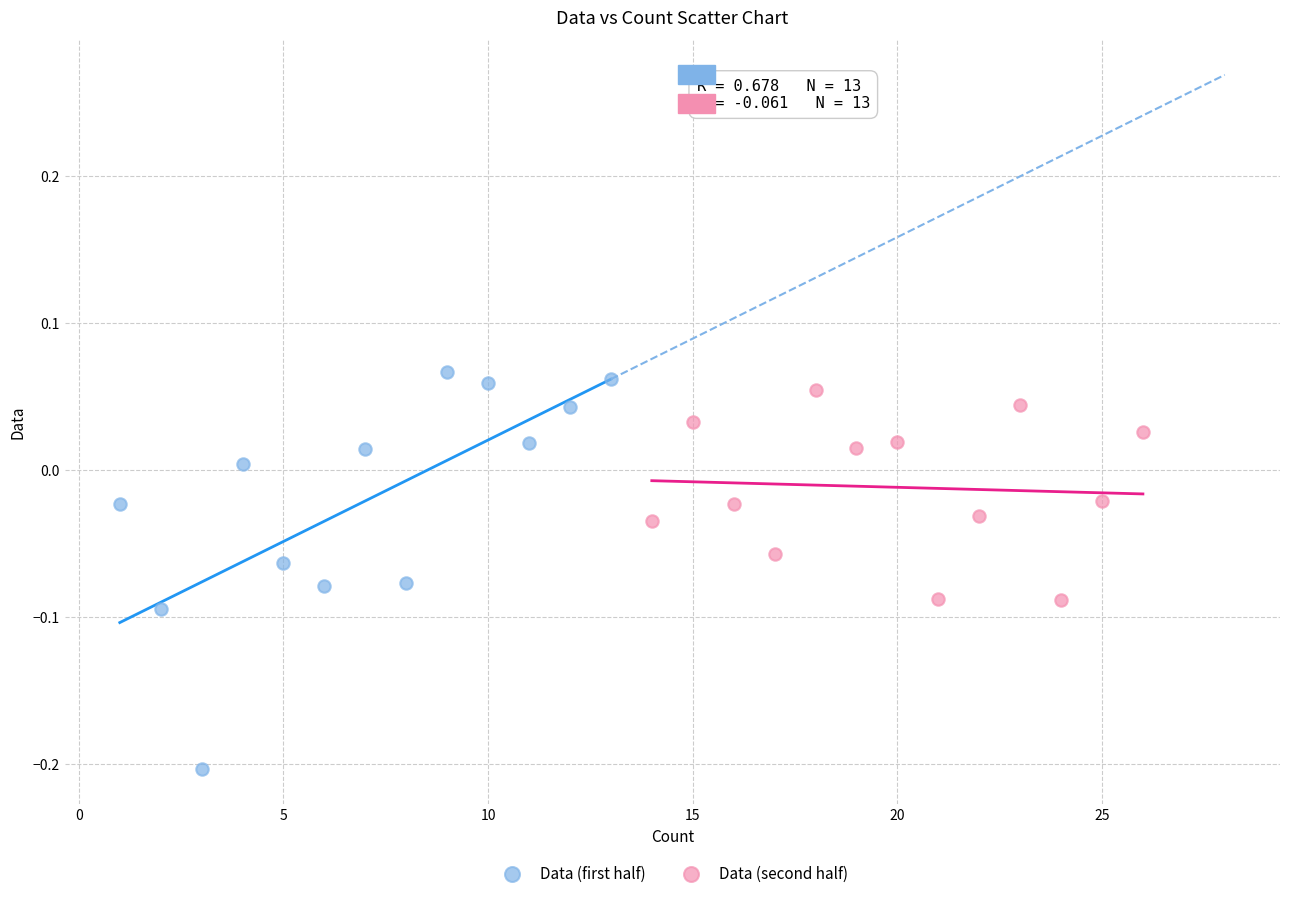

Which series has the widest spread of Y values?

Data (first half)